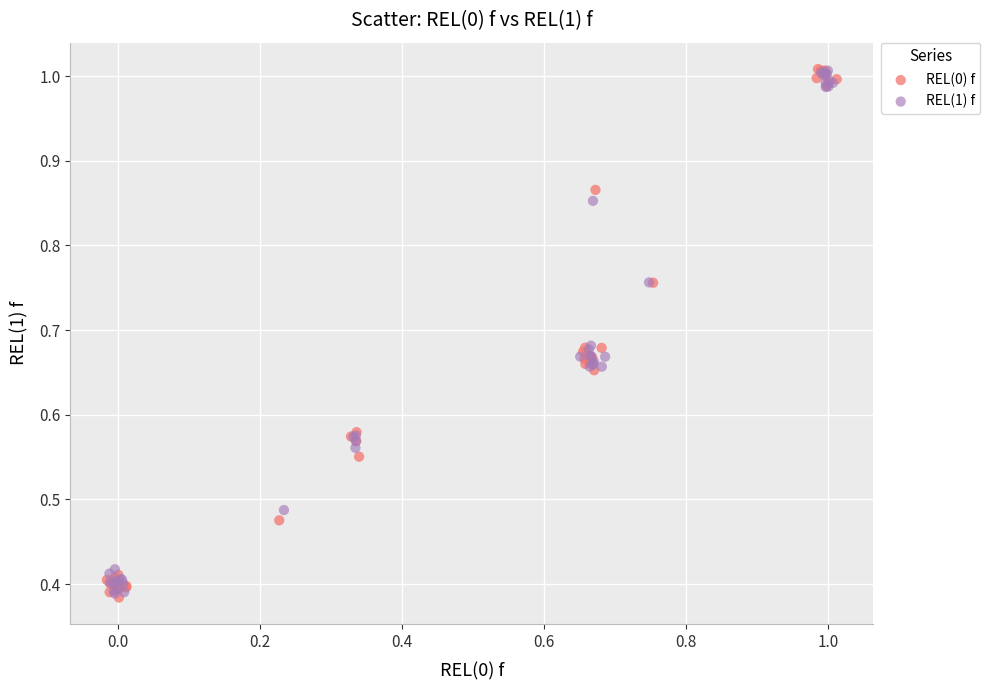

What are all the series names shown in the legend?

REL(0) f, REL(1) f